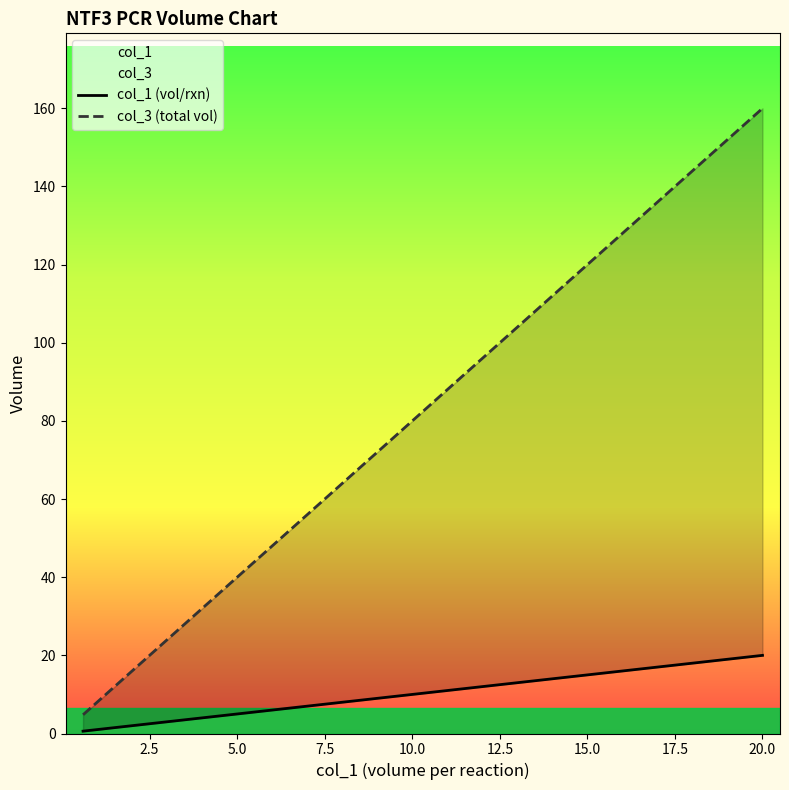

What is the sum of all col_1 (vol/rxn) values?

40.0